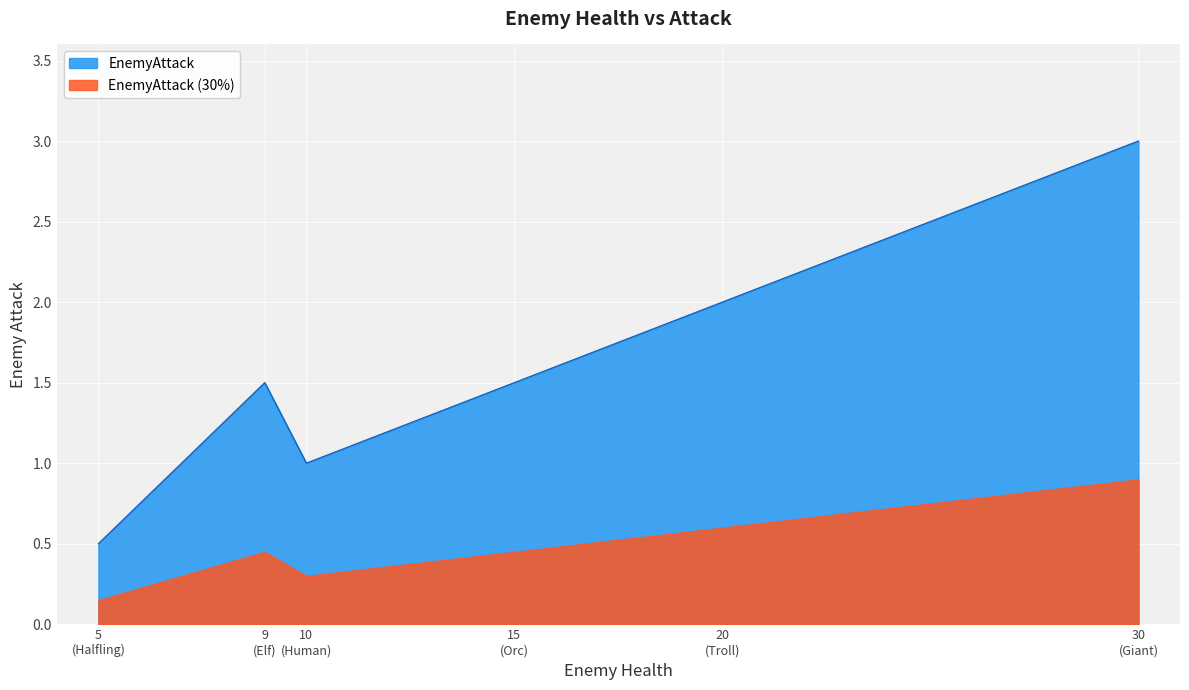

Where is the data nearest to the value 1?

Human